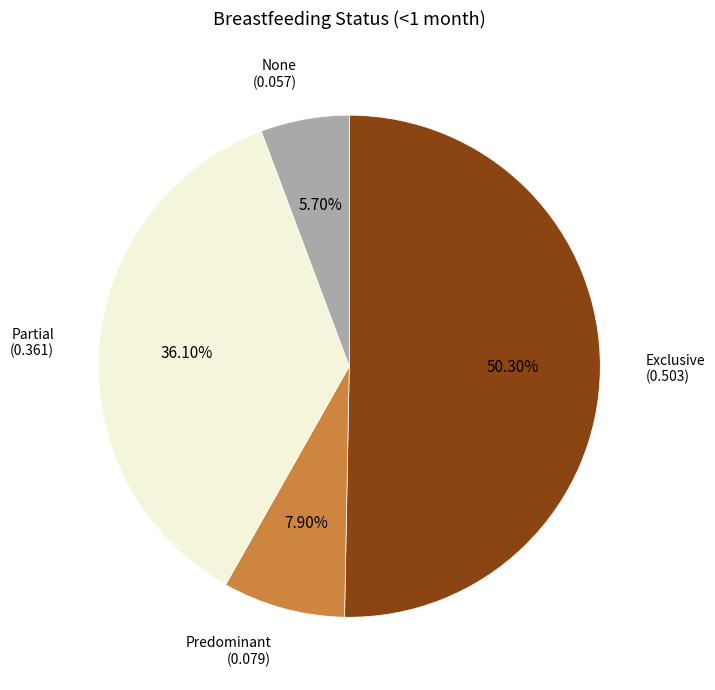

What is the majority slice?

Exclusive